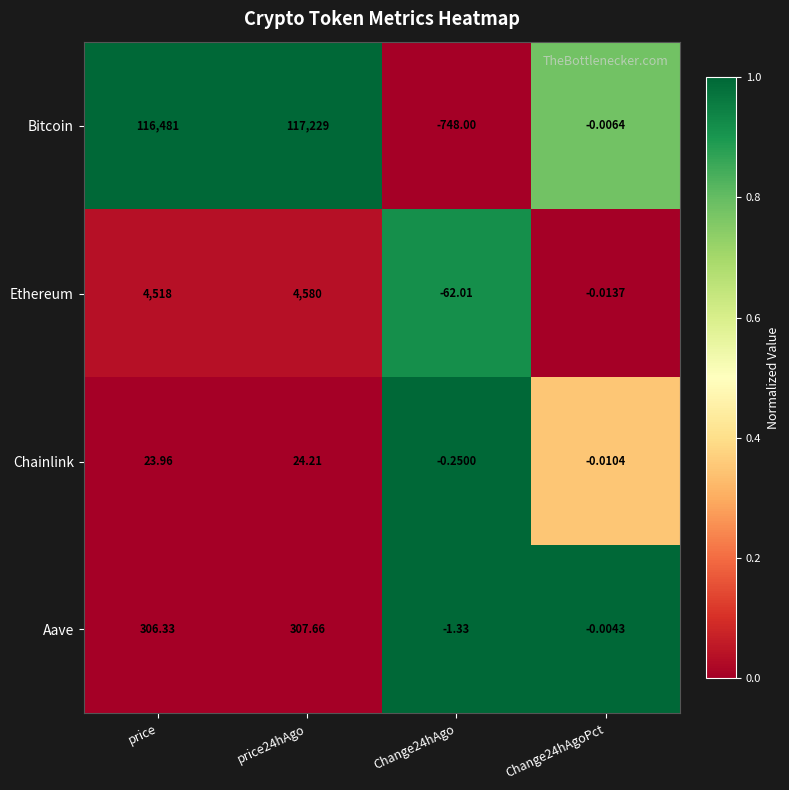

Is the value of Bitcoin at price greater than the value of Ethereum at price?

Yes